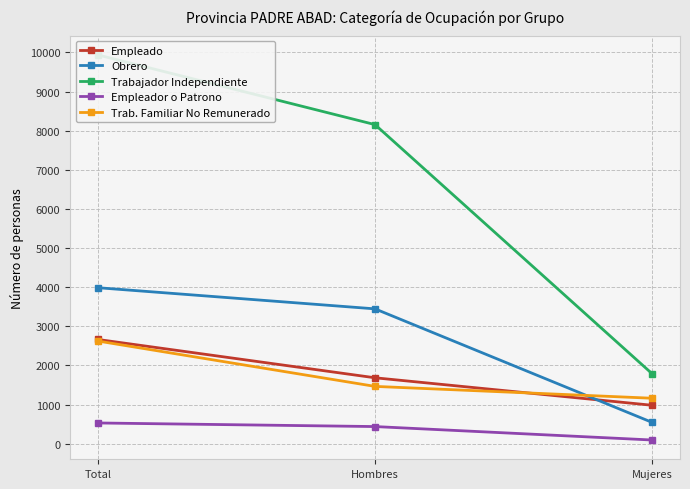

What is the label of the 3rd point from the left?

Mujeres